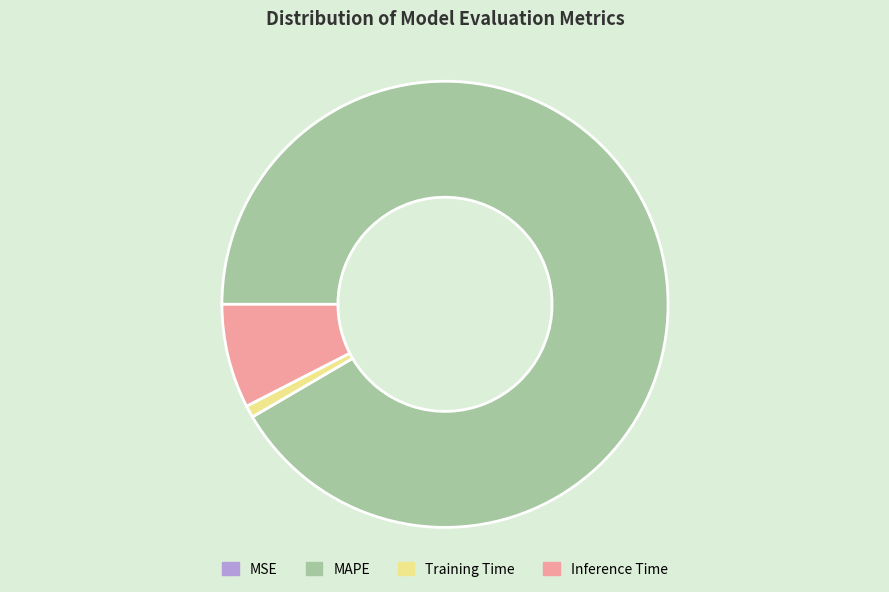

Which has a higher value, MAPE or Inference Time?

MAPE